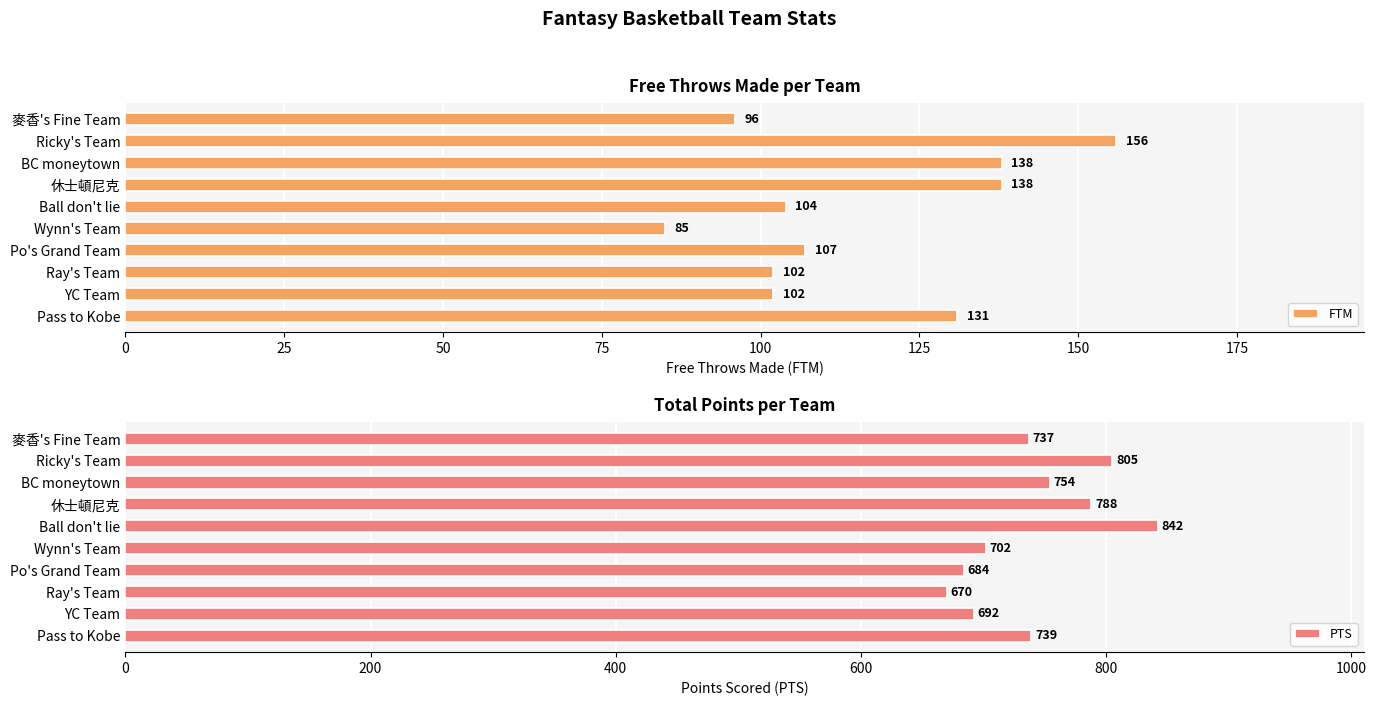

The value of FTM at Ricky's Team is 108. True or false?

False